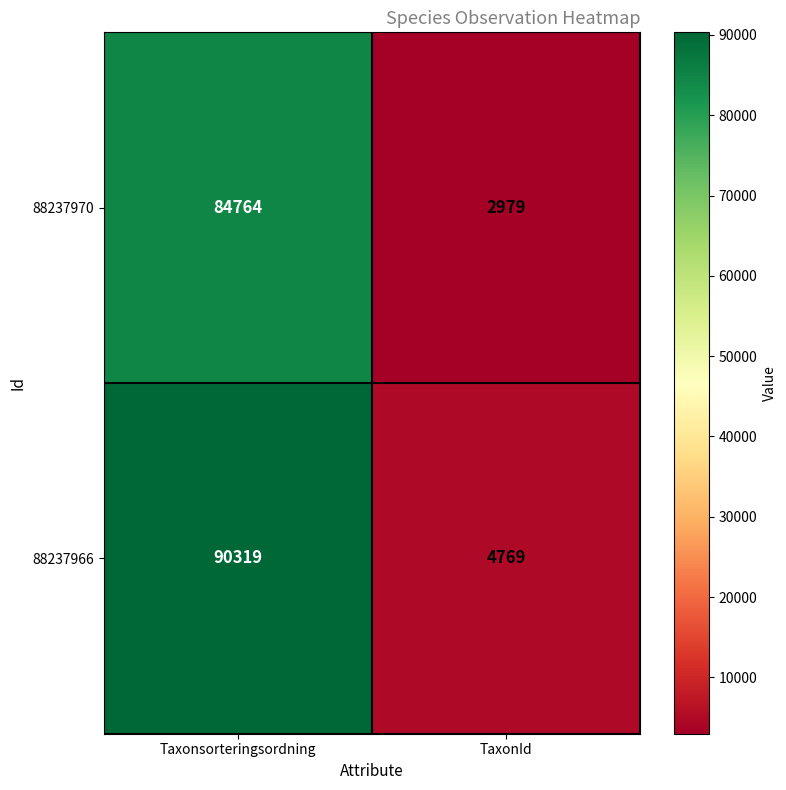

Read the 88237966 value at Taxonsorteringsordning, to the nearest 10.

90320